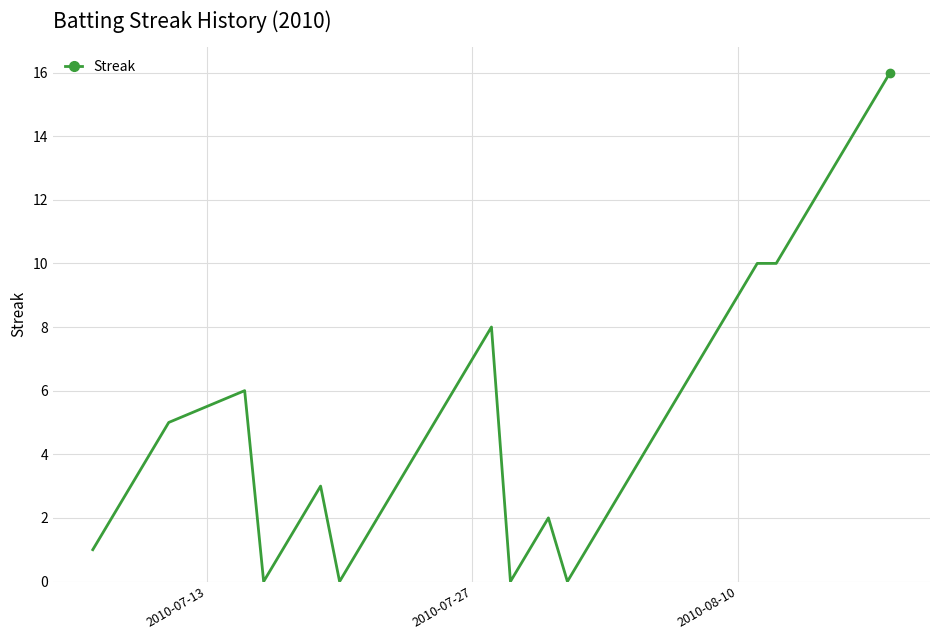

What is the difference between the maximum and minimum values?

16